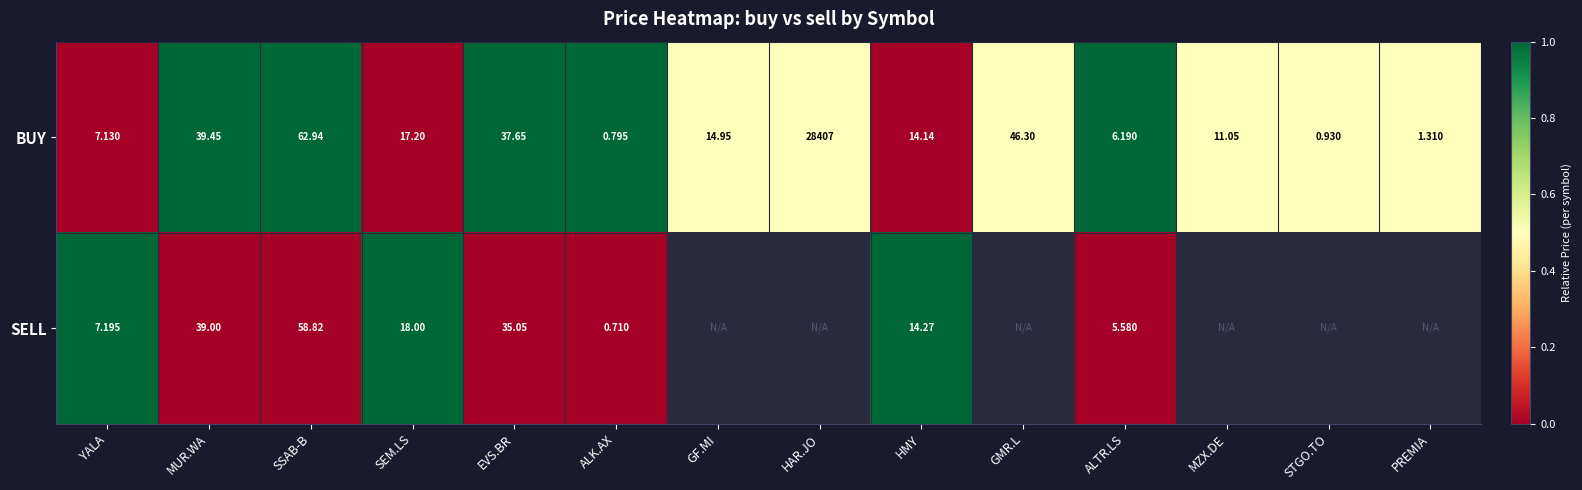

At MUR.WA, list the series in order from largest to smallest.

BUY, SELL